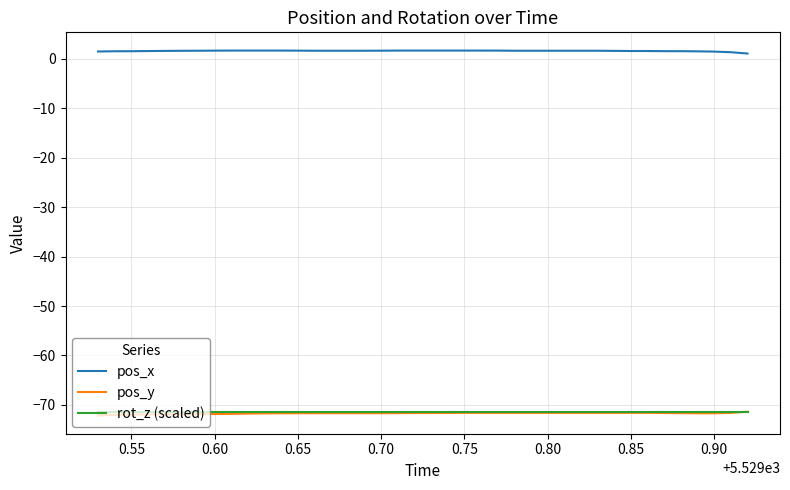

What is the maximum value for pos_y?

-71.4